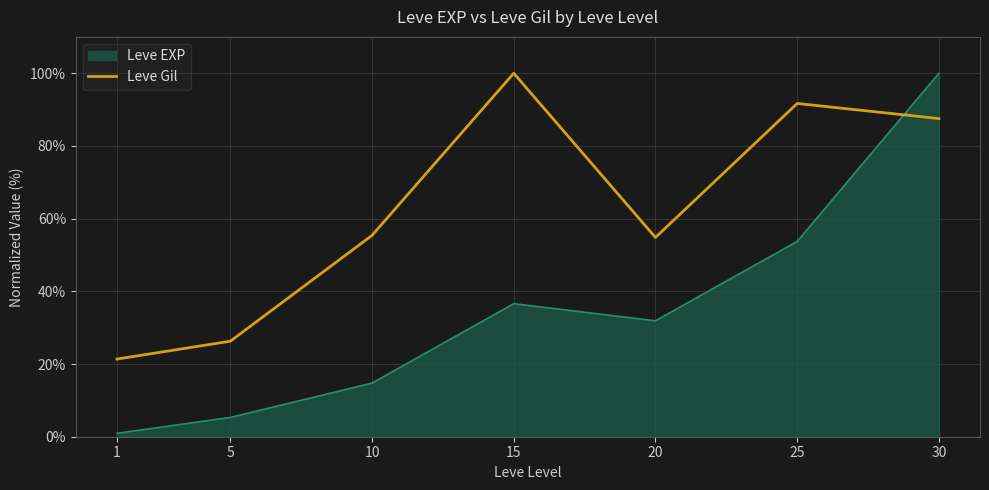

At which label is Leve EXP closest to 50?

25